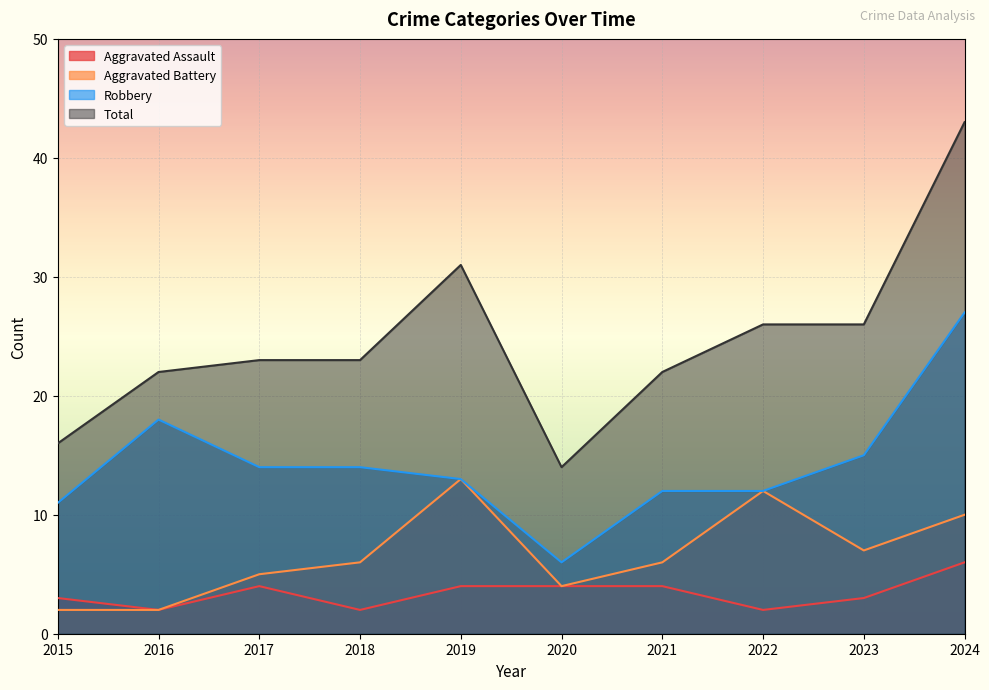

Rank the categories by Robbery value from highest to lowest.

2024, 2016, 2023, 2017, 2018, 2019, 2021, 2022, 2015, 2020